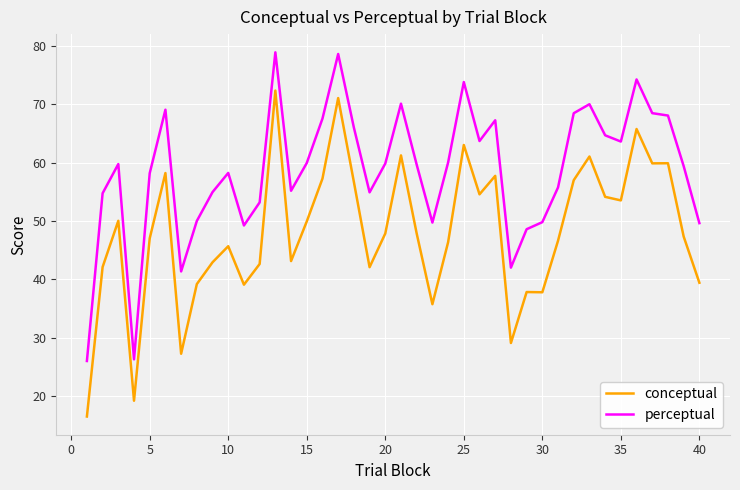

What is the highest value of the perceptual series?

78.9